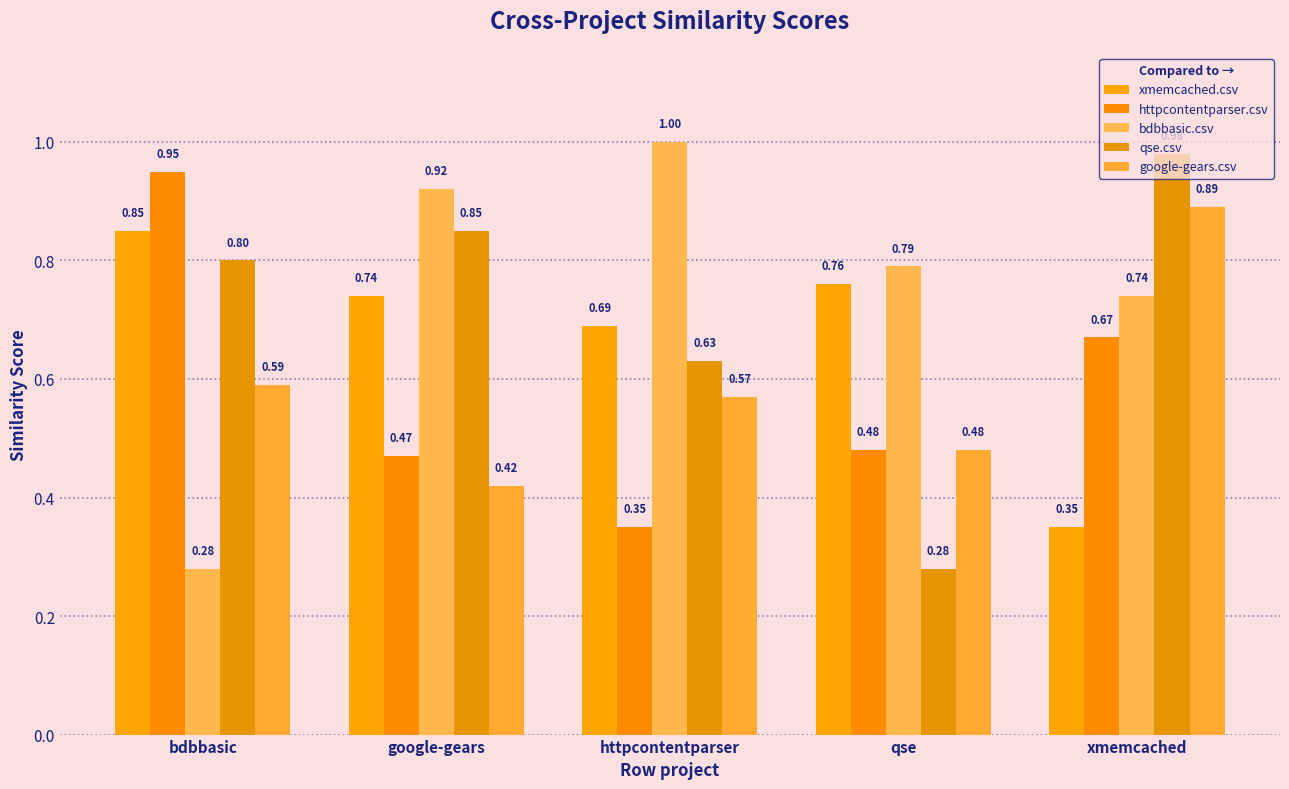

True or false: xmemcached.csv has a value of 0.3 at xmemcached.

True